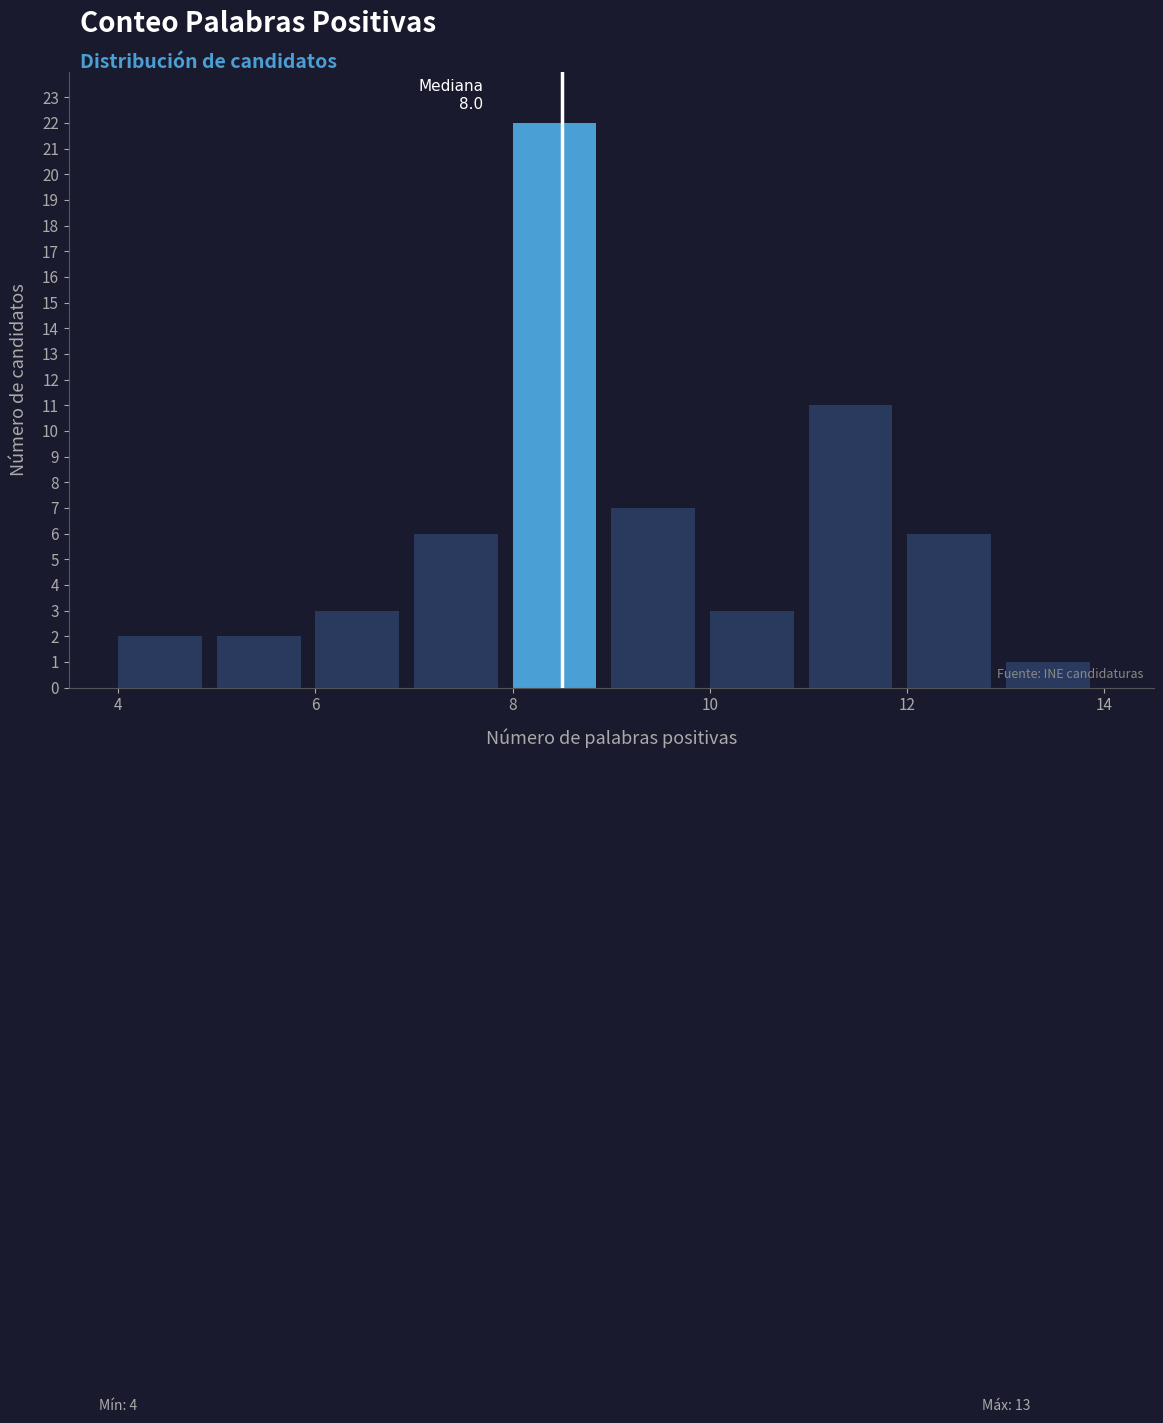

Over which range of the x-axis is the bar tallest?

8 to 9